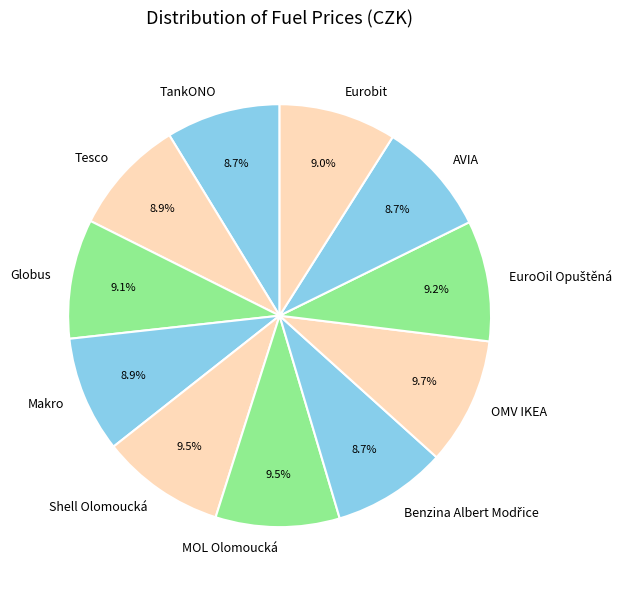

How many slices are in this pie chart?

11